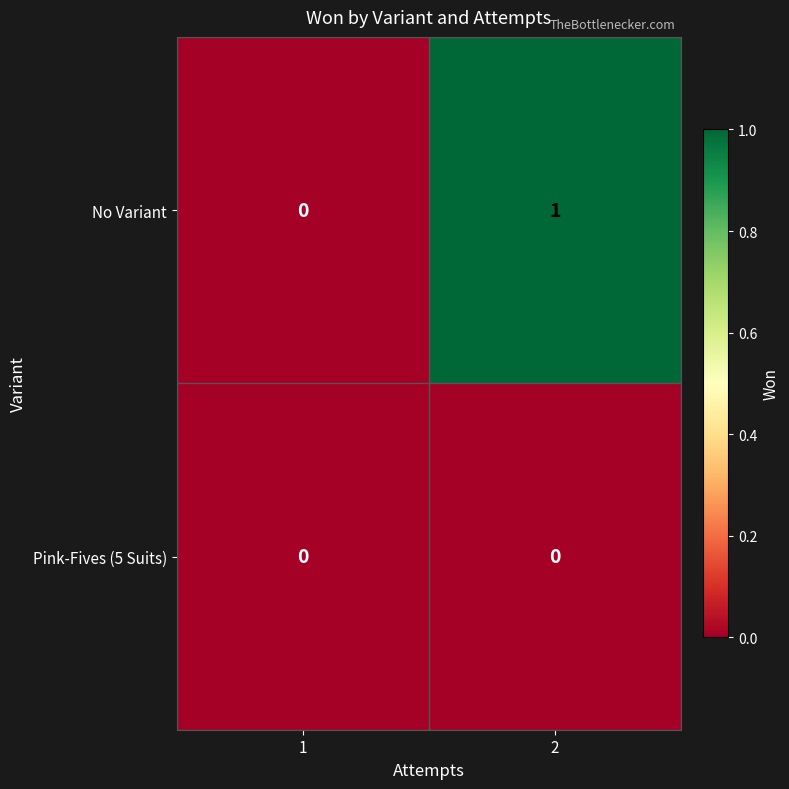

Which series changed the most between 1 and 2?

No Variant